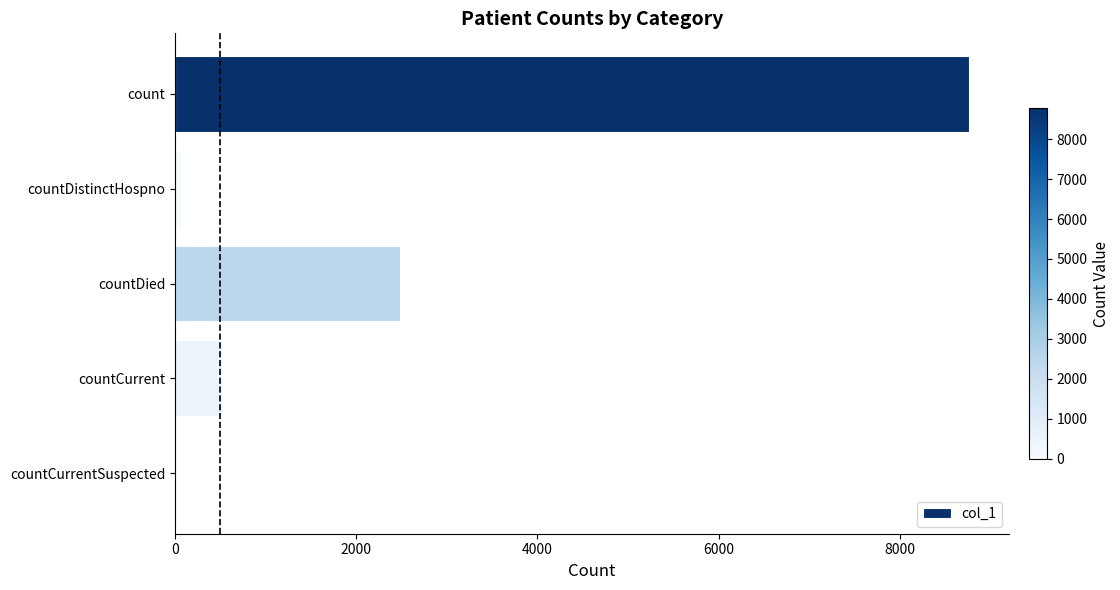

What is the sum of all values?

11857